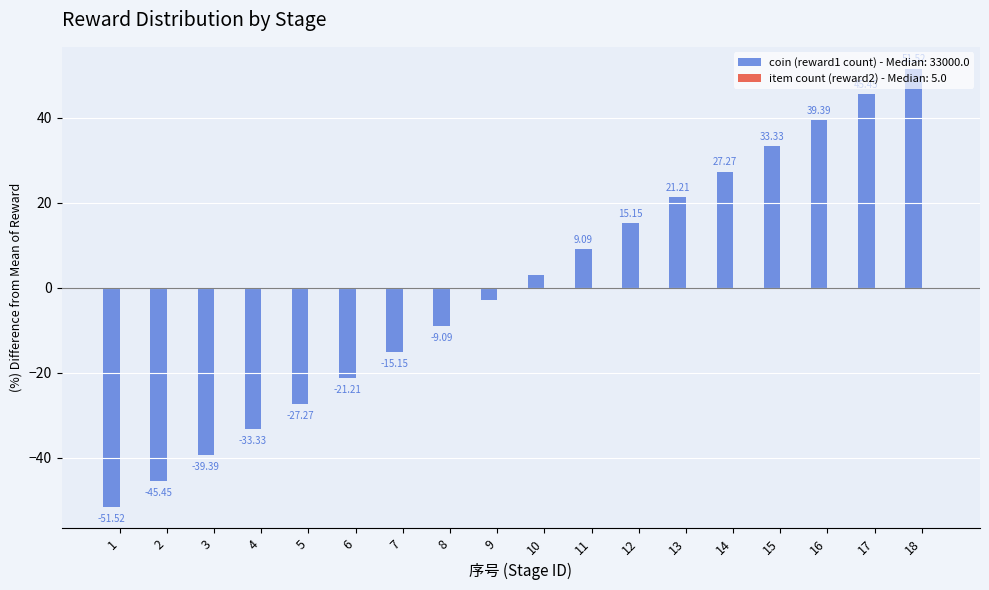

What is the value of the 4th bar from the left?

-33.3